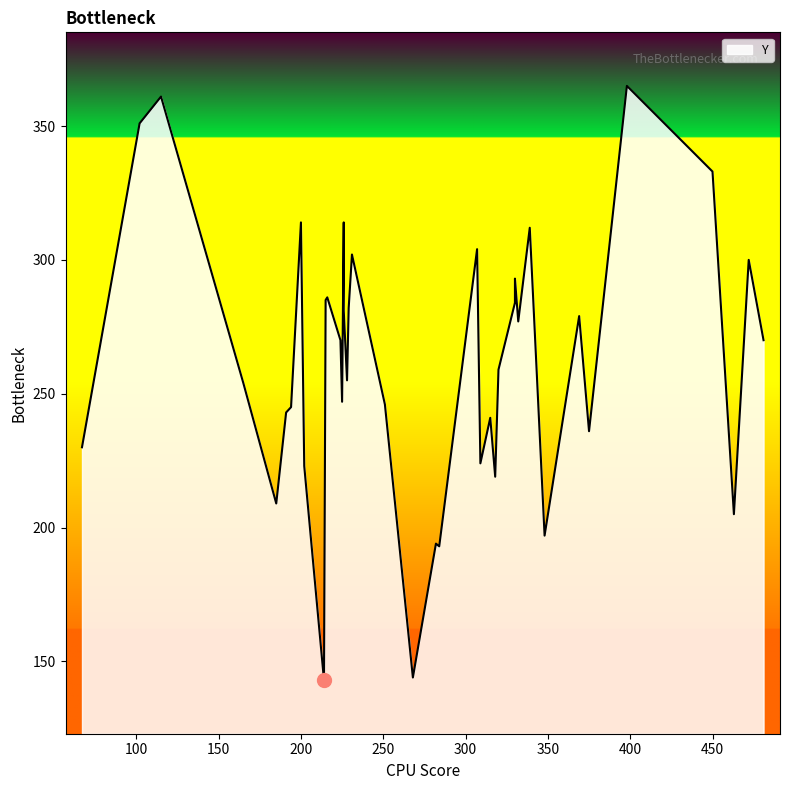

What is the ratio of the value at 268 to the value at 165?

0.6